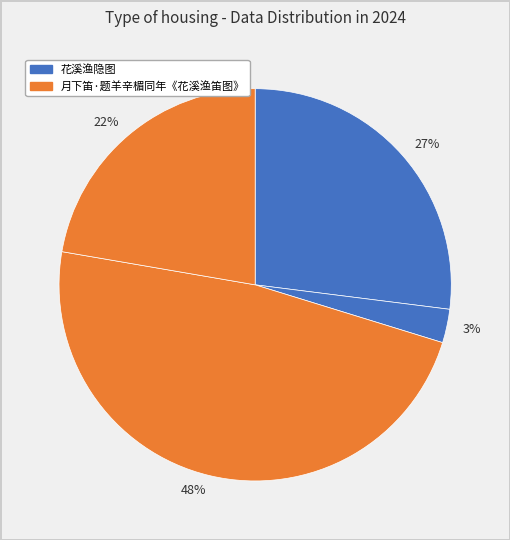

Between 48% and 3%, which is larger?

48%